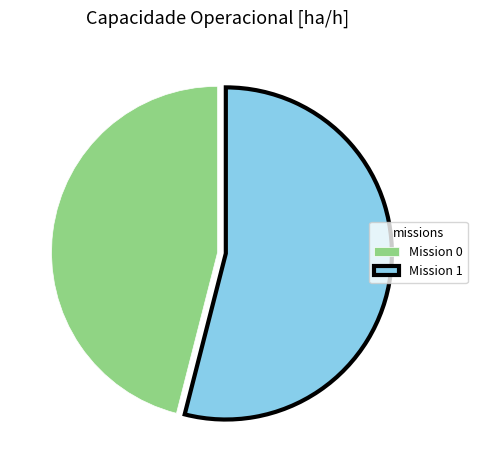

Is the sum of Mission 0 and Mission 1 greater than half?

Yes